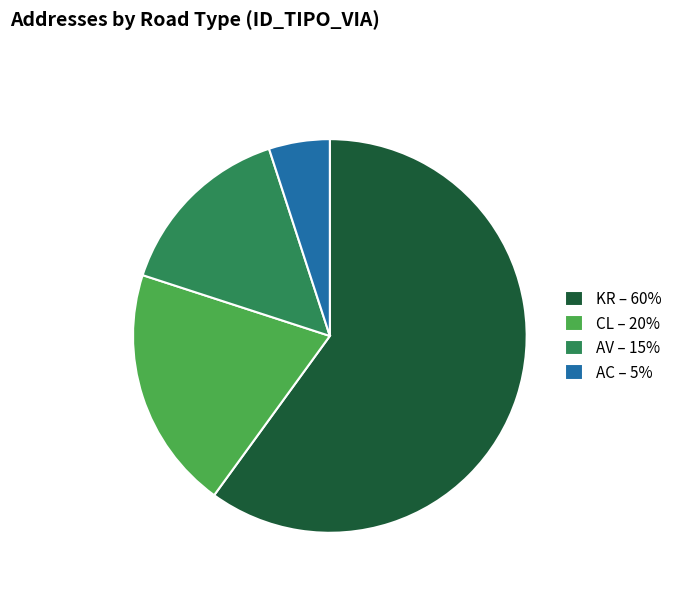

Rank the categories by value from lowest to highest.

AC, AV, CL, KR